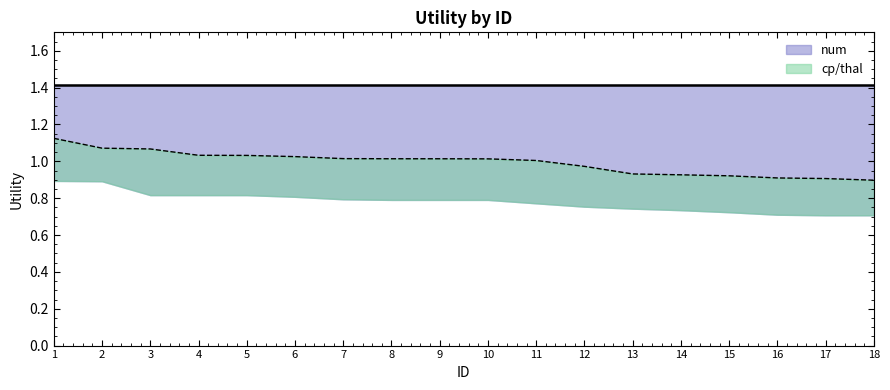

True or false: exang/restecg and num cross at least once.

False